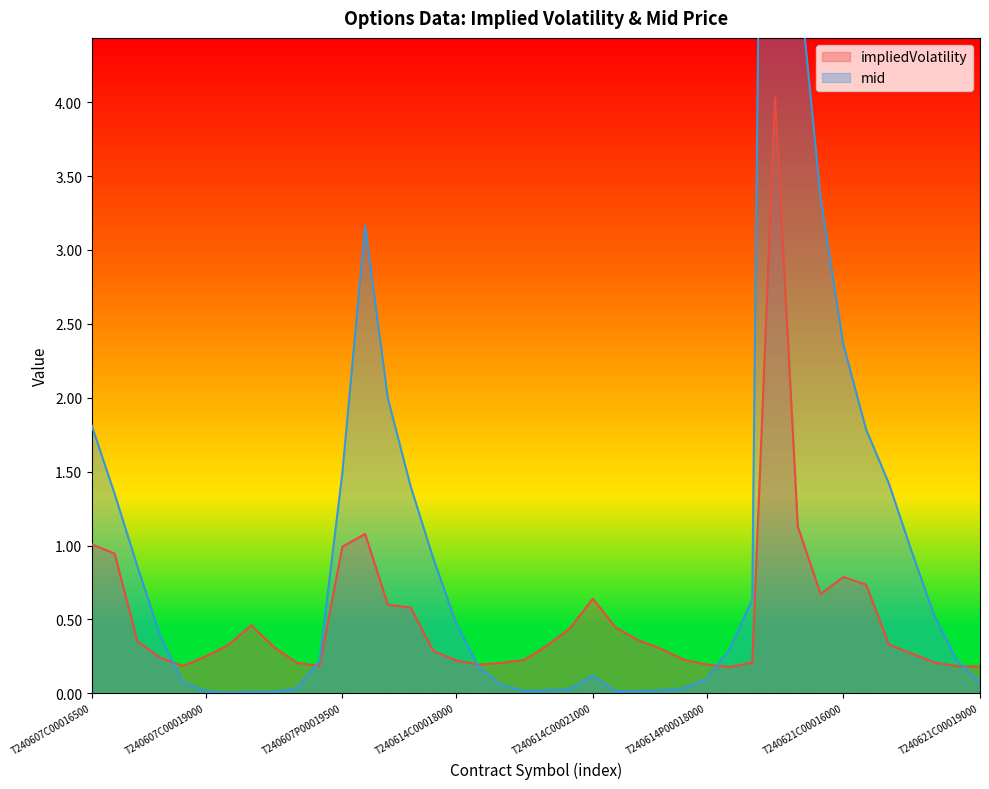

Reading left to right, what are all the values shown in this chart?

impliedVolatility: T240607C00016500=1.0	T240607C00017000=0.9	T240607C00017500=0.4	T240607C00018000=0.2	T240607C00018500=0.2	T240607C00019000=0.3	T240607C00019500=0.3	T240607P00017000=0.5	T240607P00017500=0.3	T240607P00018000=0.2	T240607P00018500=0.2	T240607P00019500=1.0	T240614C00015500=1.1	T240614C00016500=0.6	T240614C00017000=0.6	T240614C00017500=0.3	T240614C00018000=0.2	T240614C00018500=0.2	T240614C00019000=0.2	T240614C00019500=0.2	T240614C00020000=0.3	T240614C00020500=0.4	T240614C00021000=0.6	T240614P00016000=0.4	T240614P00016500=0.4	T240614P00017000=0.3	T240614P00017500=0.2	T240614P00018000=0.2	T240614P00018500=0.2	T240614P00019000=0.2	T240621C00003000=4.0	T240621C00013000=1.1	T240621C00015000=0.7	T240621C00016000=0.8	T240621C00016500=0.7	T240621C00017000=0.3	T240621C00017500=0.3	T240621C00018000=0.2	T240621C00018500=0.2	T240621C00019000=0.2
mid: T240607C00016500=1.8	T240607C00017000=1.4	T240607C00017500=0.9	T240607C00018000=0.4	T240607C00018500=0.1	T240607C00019000=0.0	T240607C00019500=0.0	T240607P00017000=0.0	T240607P00017500=0.0	T240607P00018000=0.0	T240607P00018500=0.2	T240607P00019500=1.5	T240614C00015500=3.2	T240614C00016500=2.0	T240614C00017000=1.4	T240614C00017500=0.9	T240614C00018000=0.5	T240614C00018500=0.2	T240614C00019000=0.1	T240614C00019500=0.0	T240614C00020000=0.0	T240614C00020500=0.0	T240614C00021000=0.1	T240614P00016000=0.0	T240614P00016500=0.0	T240614P00017000=0.0	T240614P00017500=0.0	T240614P00018000=0.1	T240614P00018500=0.3	T240614P00019000=0.6	T240621C00003000=15.4	T240621C00013000=4.9	T240621C00015000=3.4	T240621C00016000=2.4	T240621C00016500=1.8	T240621C00017000=1.4	T240621C00017500=1.0	T240621C00018000=0.5	T240621C00018500=0.2	T240621C00019000=0.1